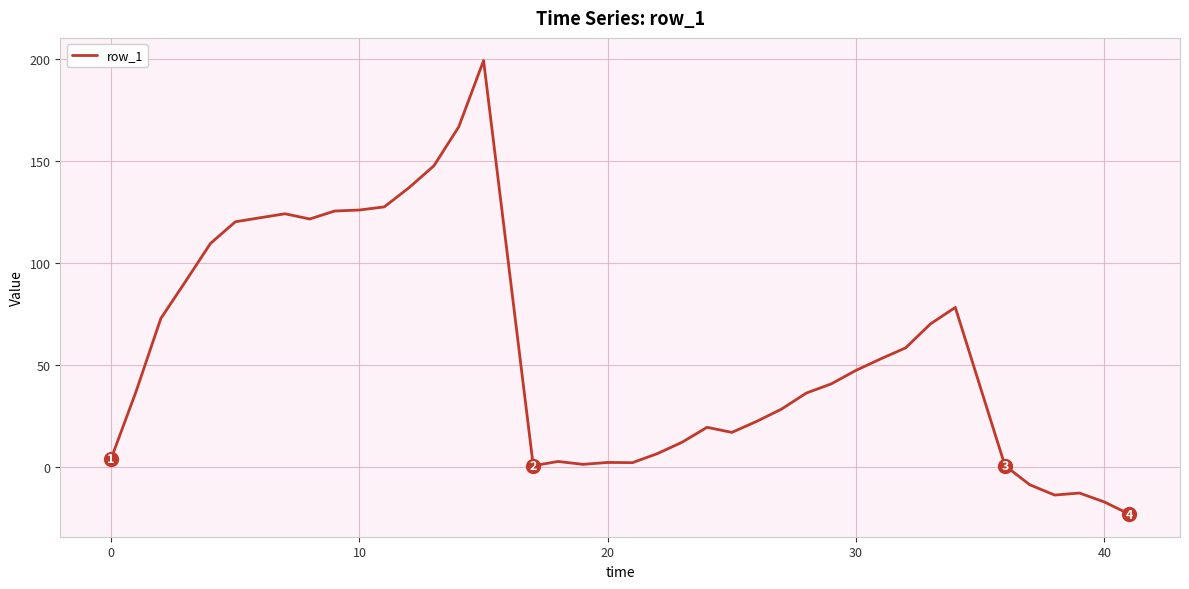

What is the minimum value shown in the chart?

-22.9